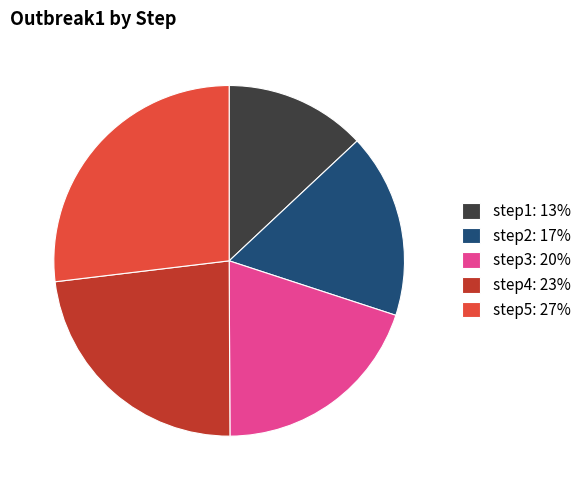

Is step2: 17% the majority of the pie?

No